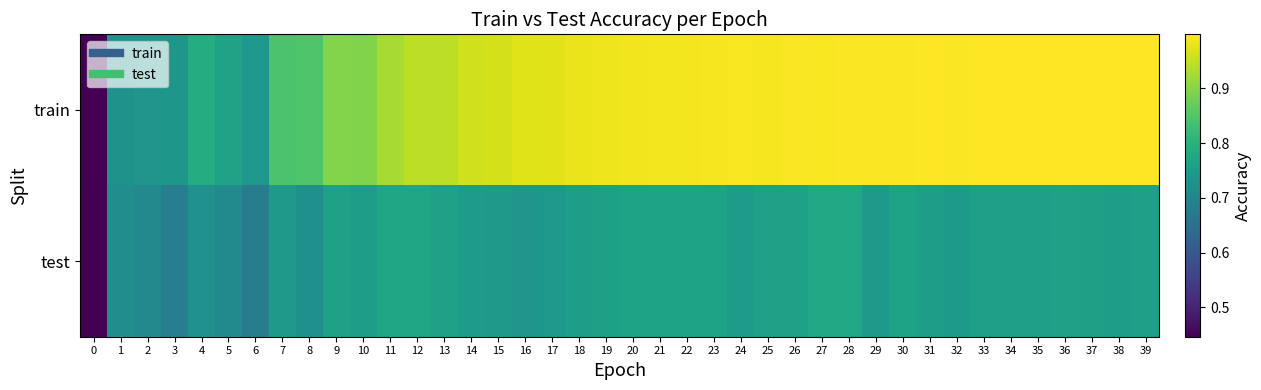

Rank the series at 37 from highest to lowest value.

train, test